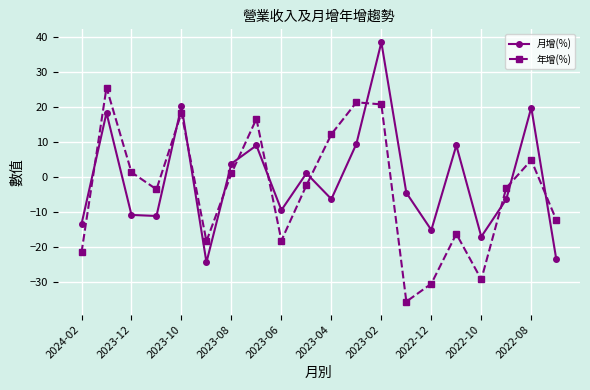

What is the difference between the maximum and minimum values in the 年增(%) series?

61.0